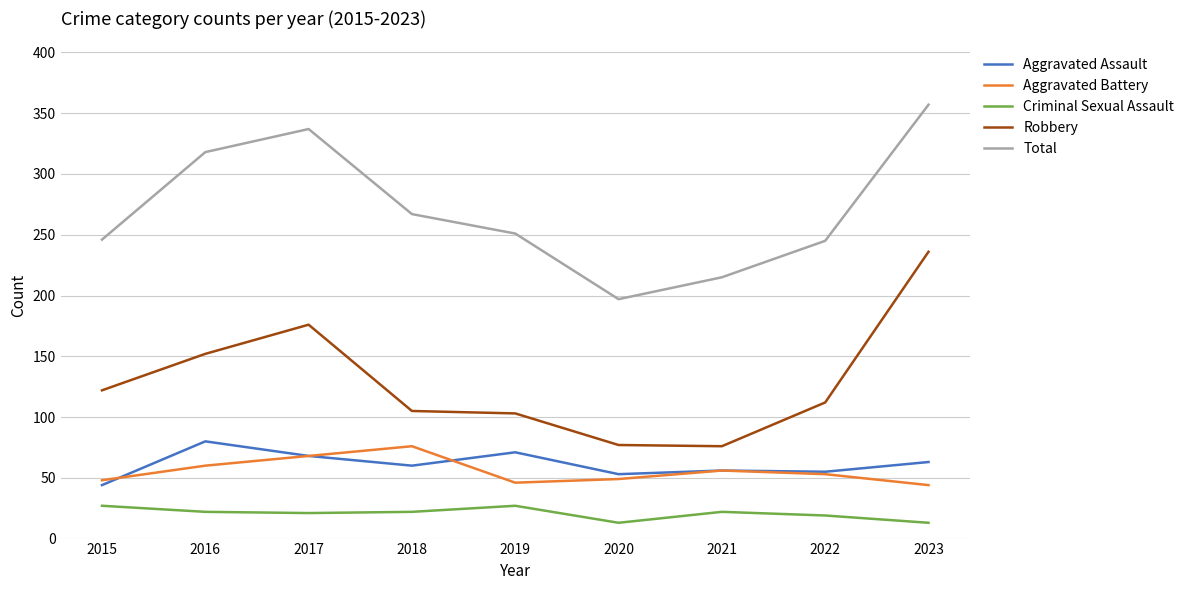

Rank the series by their maximum value, from highest to lowest.

Total, Robbery, Aggravated Assault, Aggravated Battery, Criminal Sexual Assault